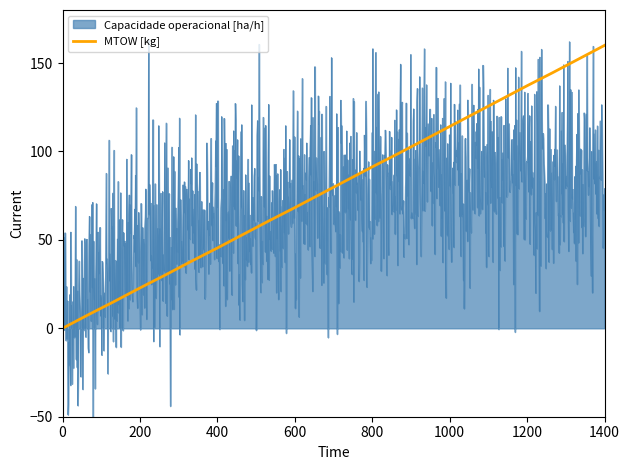

The MTOW [kg] series shows 24.5 at 600. True or false?

False